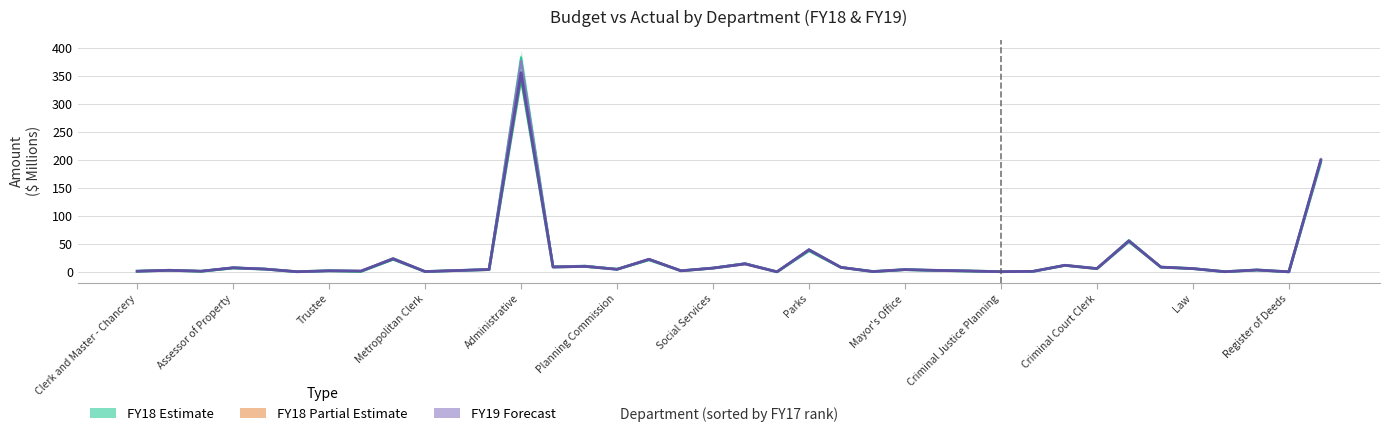

What position from the left is Planning Commission?

16